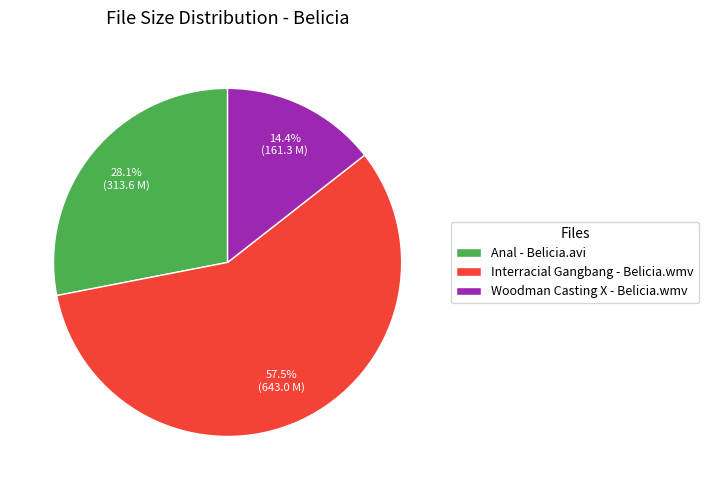

Is there a majority slice in this chart?

Yes